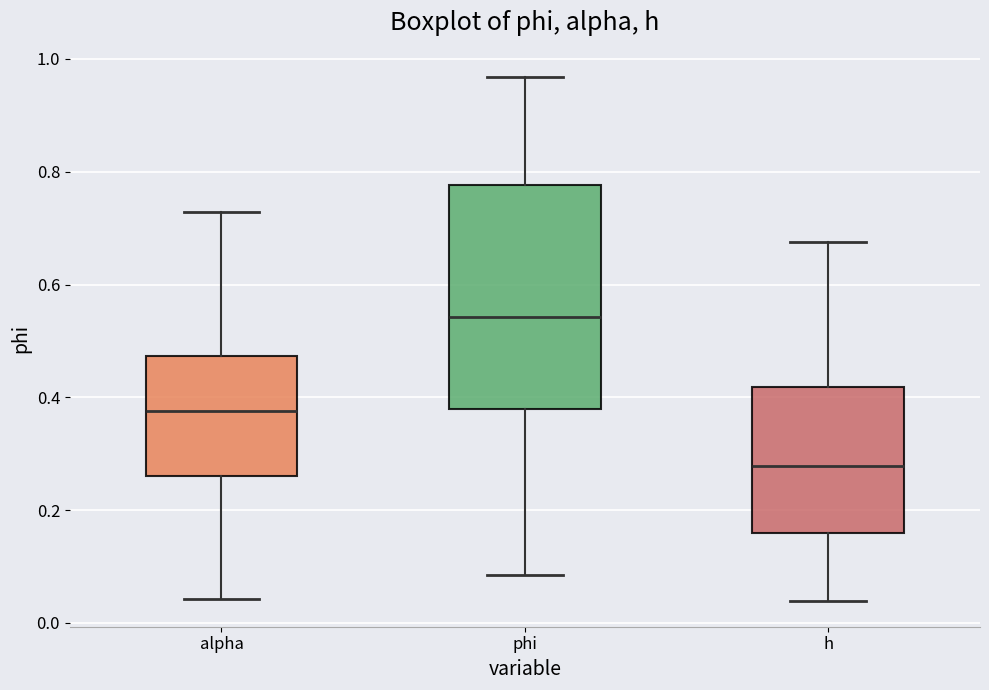

Reading left to right, transcribe this box plot: for each box, give where its median line is, the range the box spans, and where its two whiskers end, as read against the y-axis. The values are not printed on the chart, so give them approximately, as read against the axis.

alpha: median 0.38, box 0.26 to 0.48, whiskers 0.04 to 0.72
phi: median 0.54, box 0.38 to 0.78, whiskers 0.08 to 0.96
h: median 0.28, box 0.16 to 0.42, whiskers 0.04 to 0.68